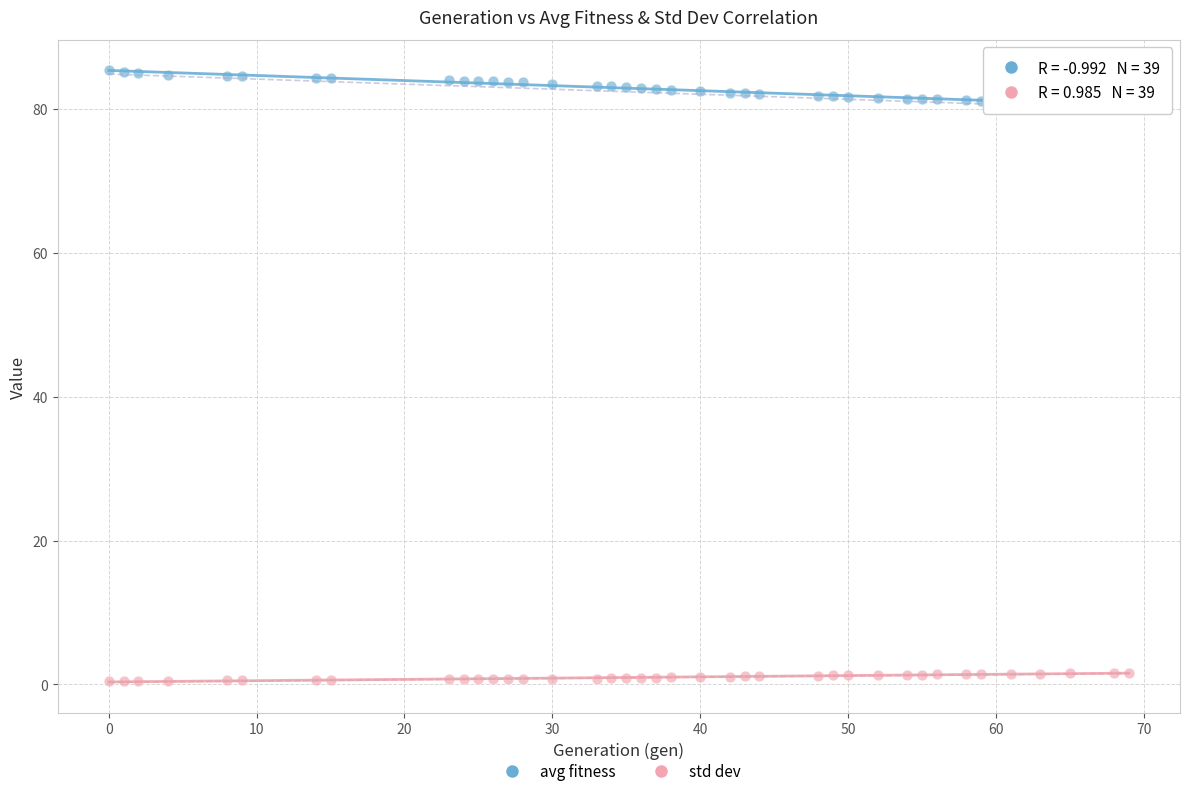

Which series has the largest Y range (max minus min)?

avg fitness